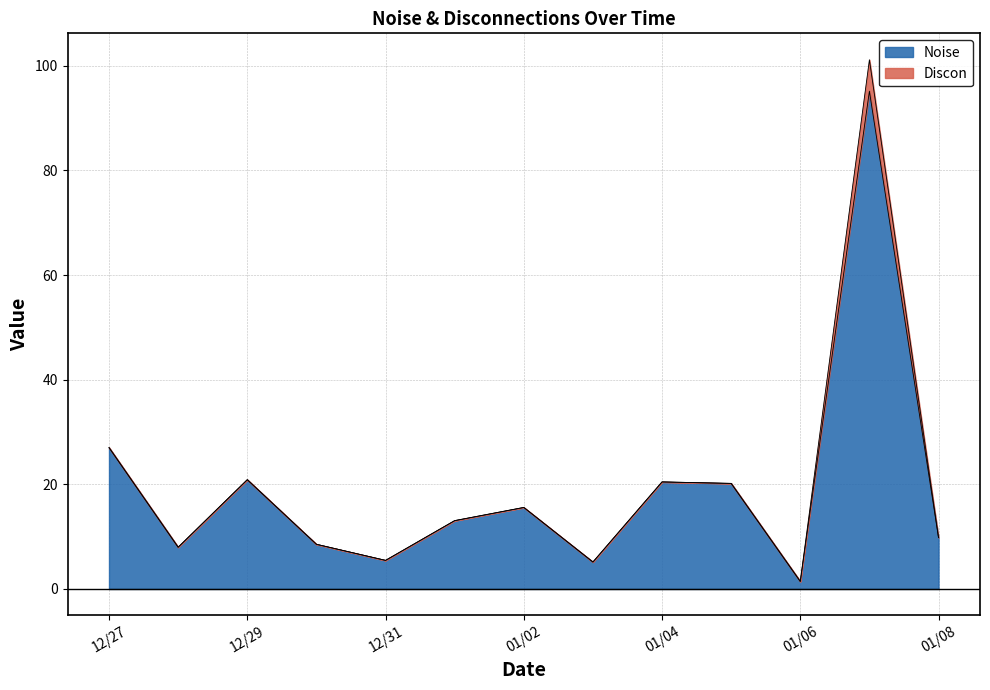

True or false: there are more than 1 points higher than both neighbors.

True